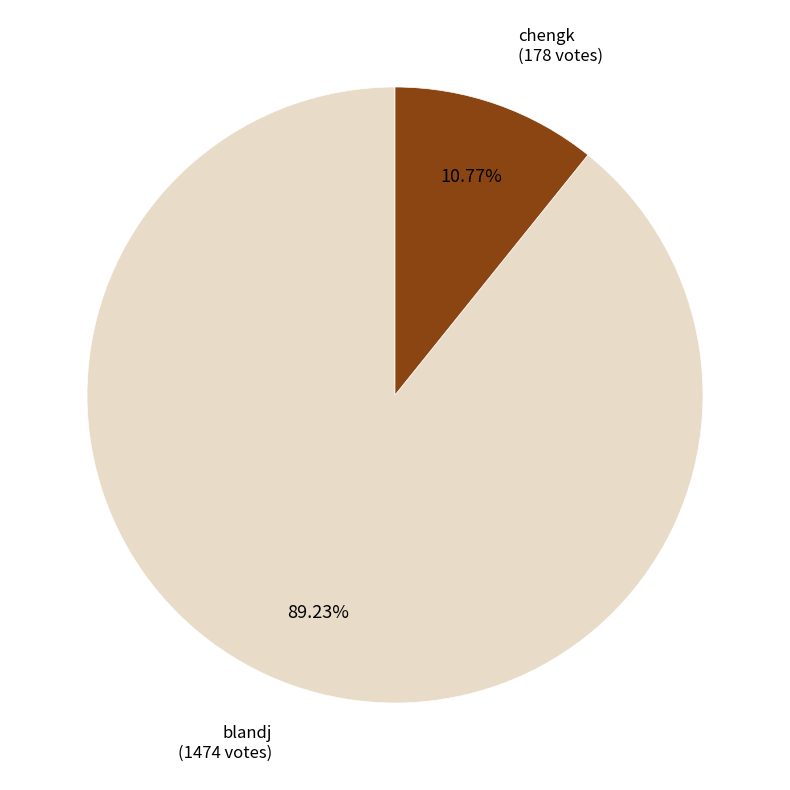

Which slice represents more than half of the pie?

blandj